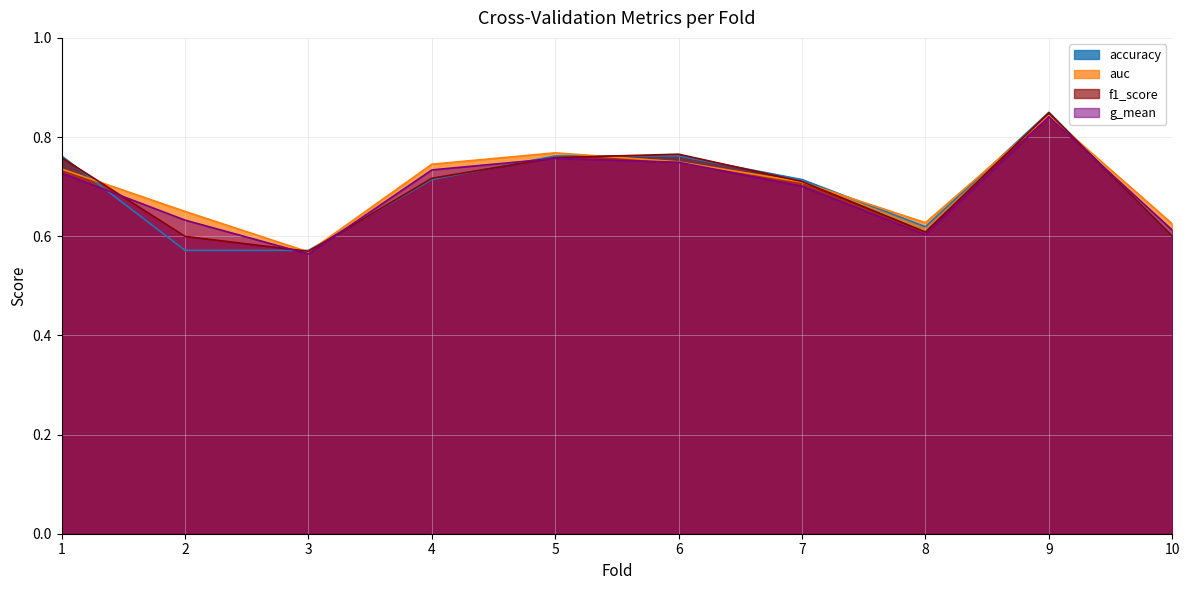

Rank the series by their maximum value, from lowest to highest.

g_mean, auc, f1_score, accuracy